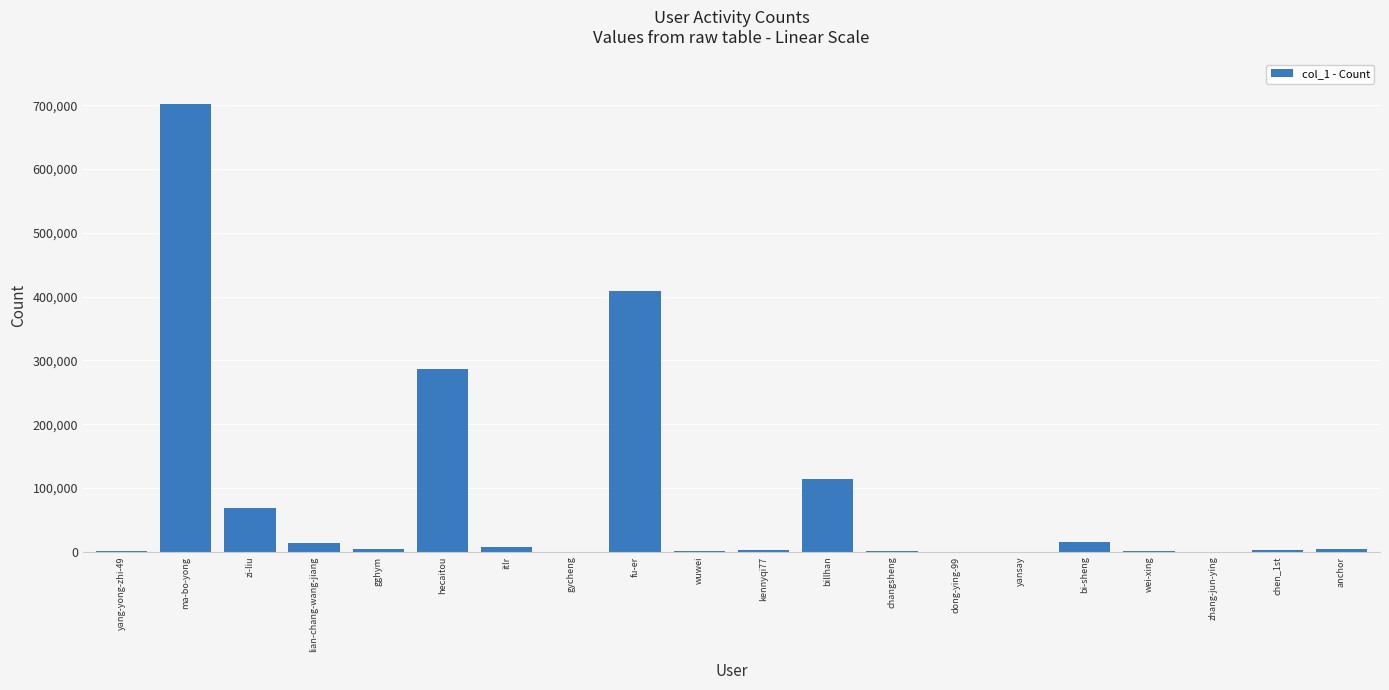

Approximately how many times larger is the value at wei-xing compared to gycheng?

13.5